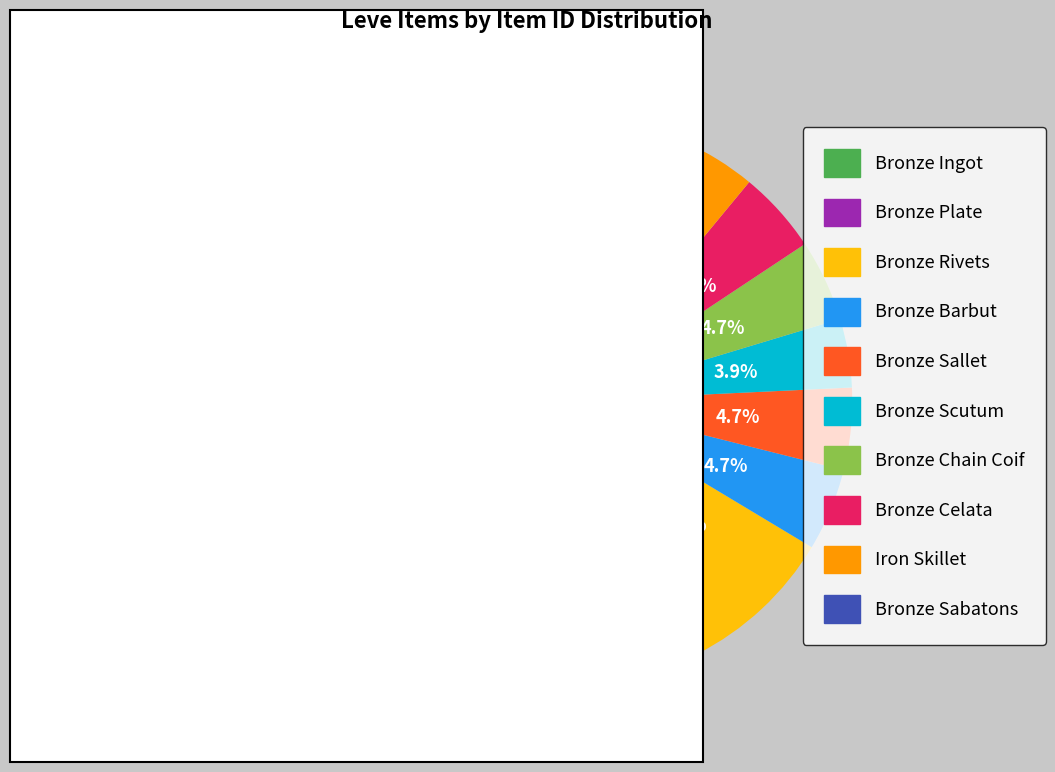

True or false: Bronze Sallet accounts for 5% of the total.

True